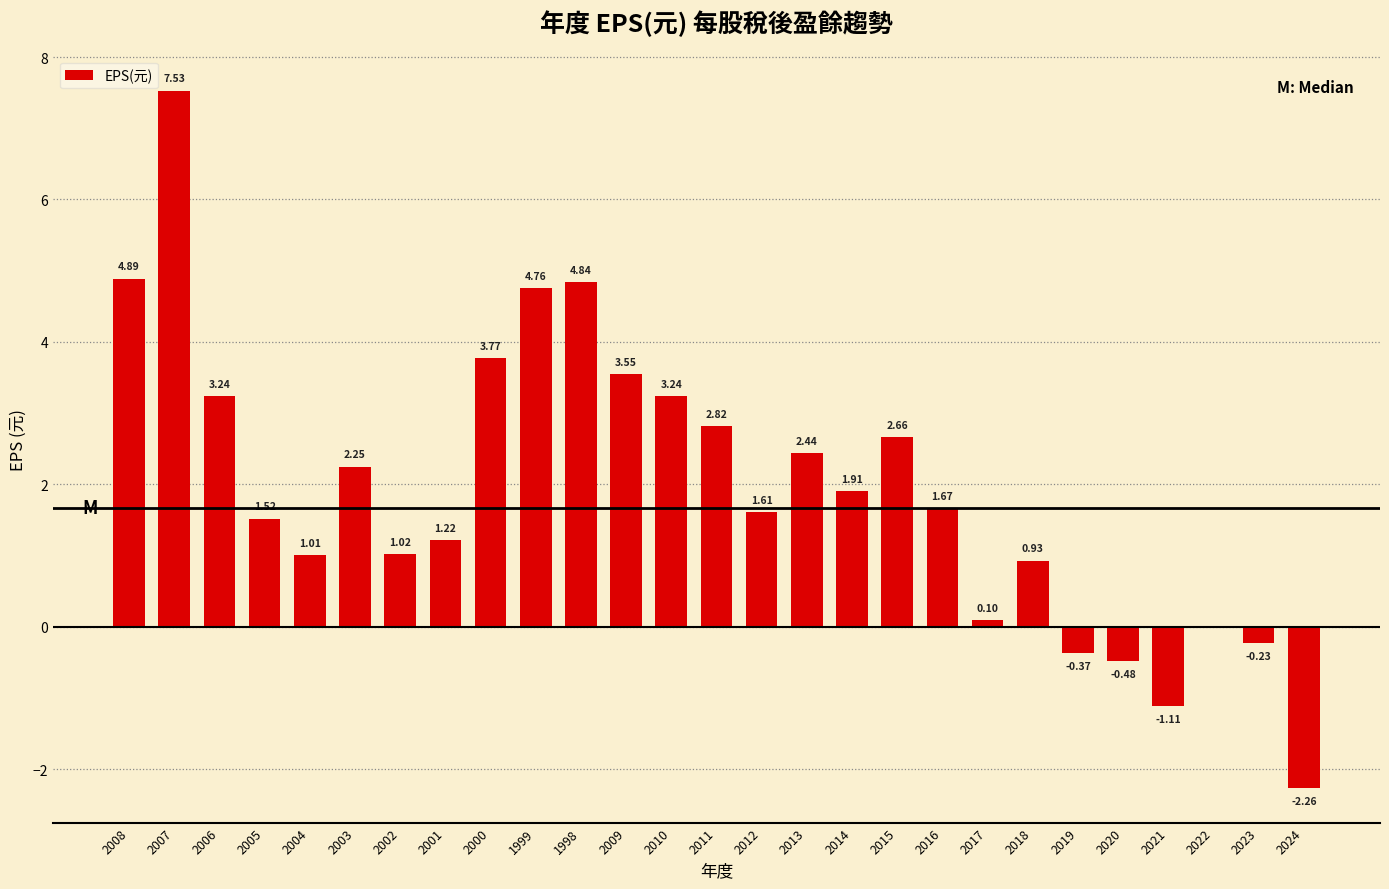

The chart shows a value of 5.5 at 2006. True or false?

False